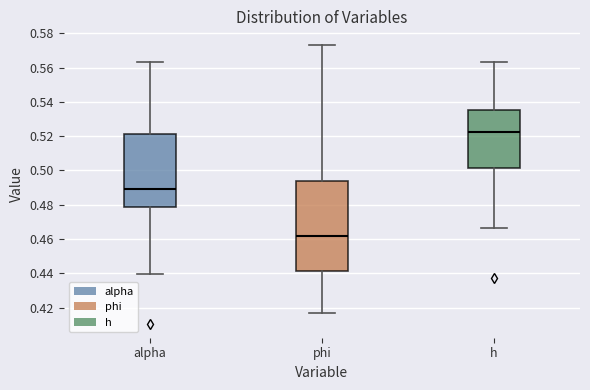

Comparing the boxes themselves (not the whiskers), which one is the tallest?

phi